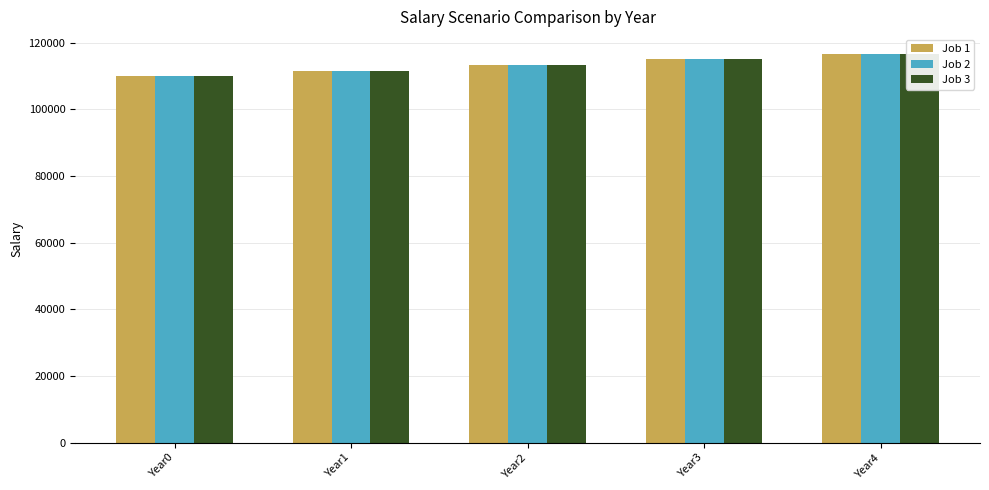

Is it true that Job 2 equals 168069.8 at Year2?

False